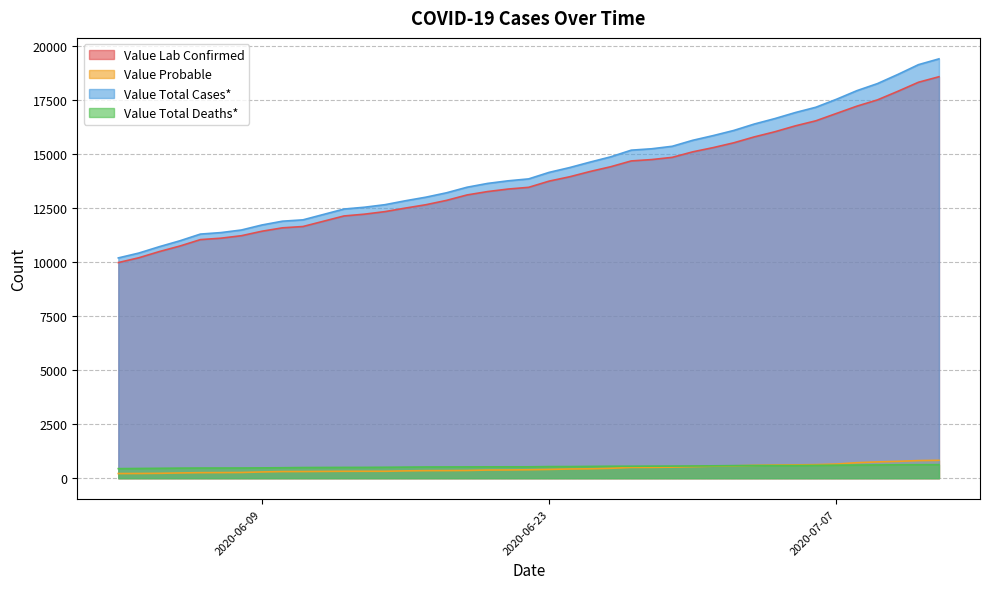

True or false: Value Total Deaths* has a value of 785 at 2020-06-28.

False